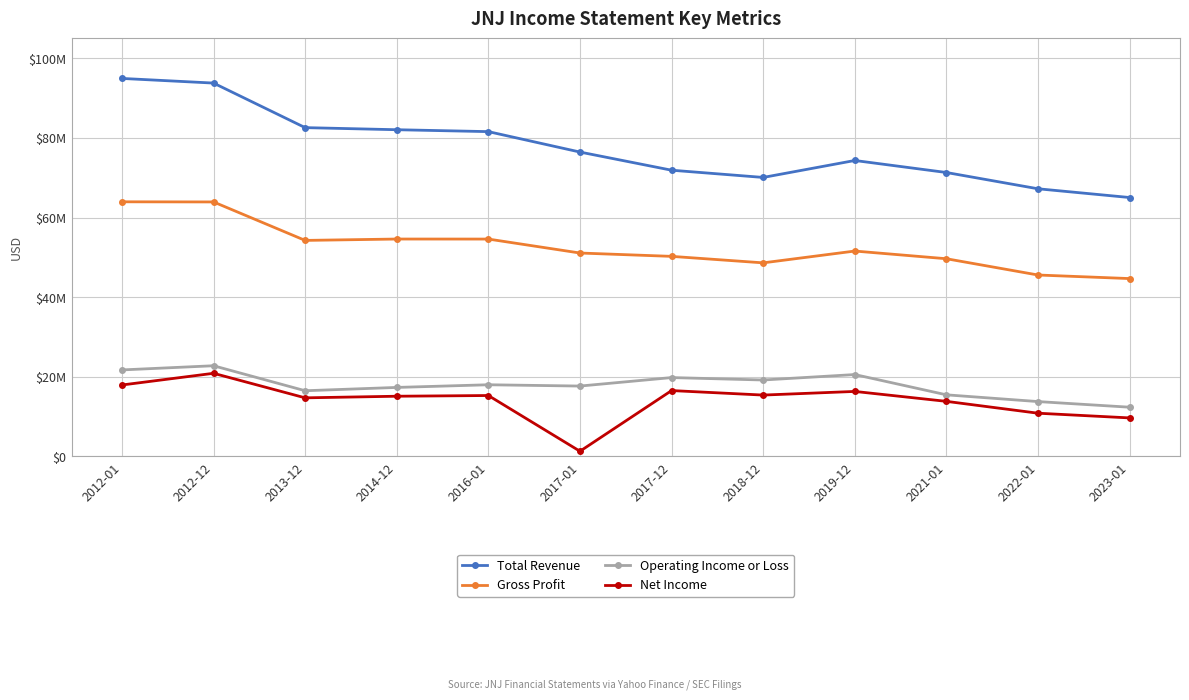

True or false: Net Income has a value of 14714000 at 2013-12.

True